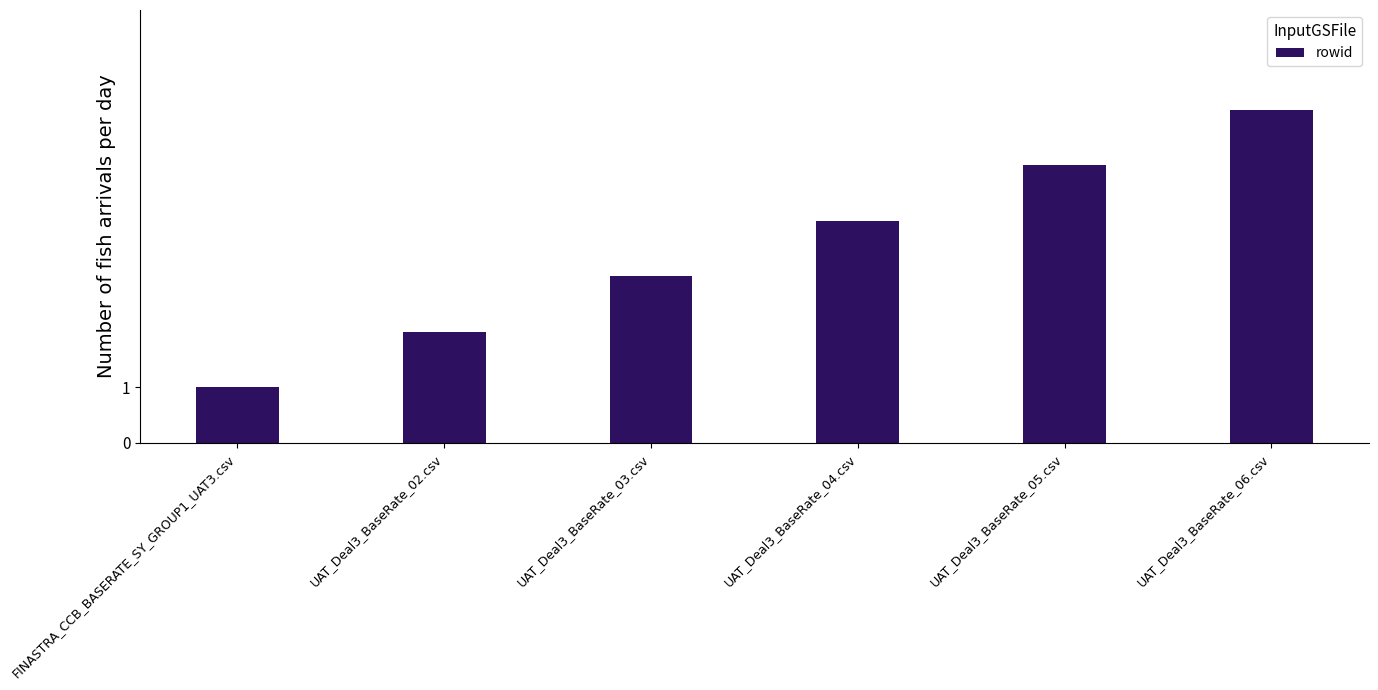

What is the difference between the maximum and minimum values?

5